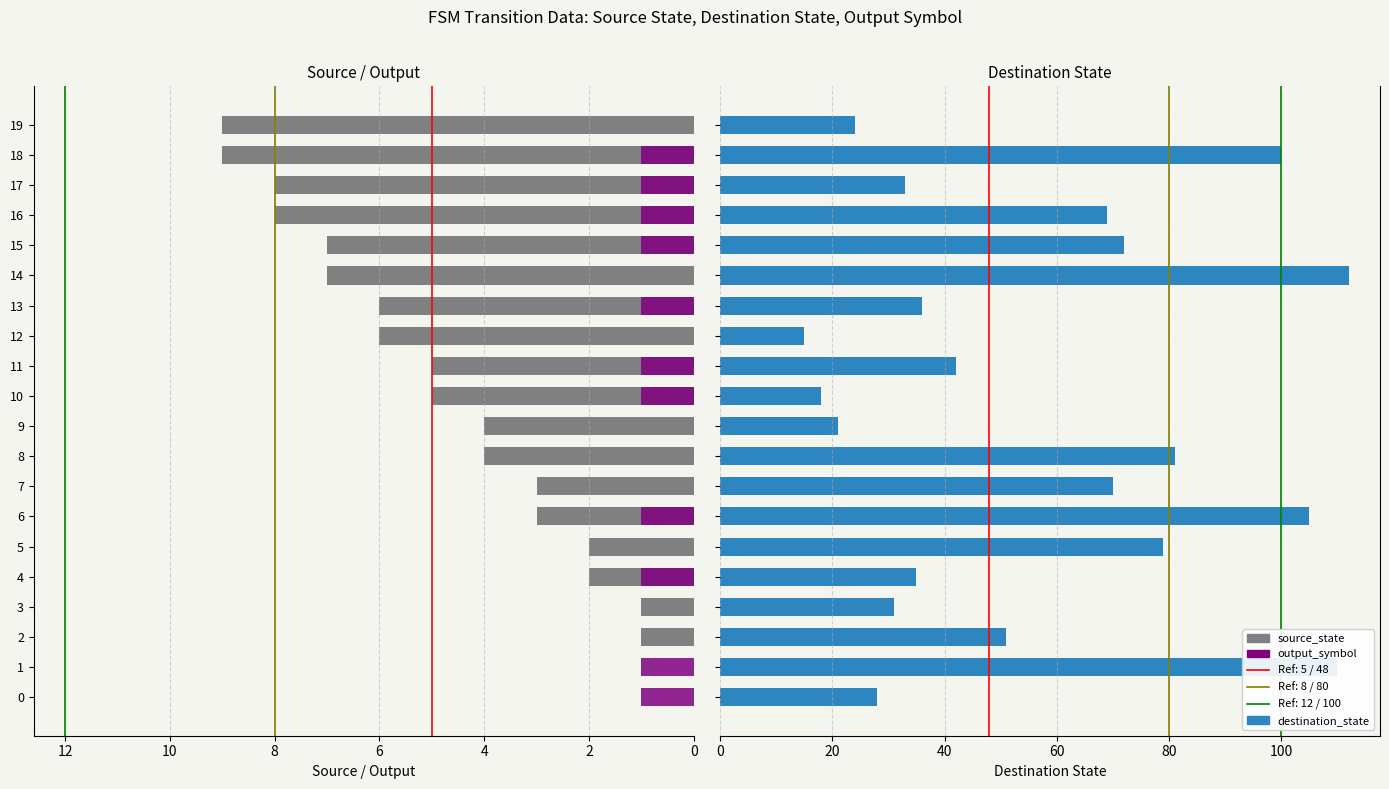

Count the output_symbol values in the range 0 to 1.

20